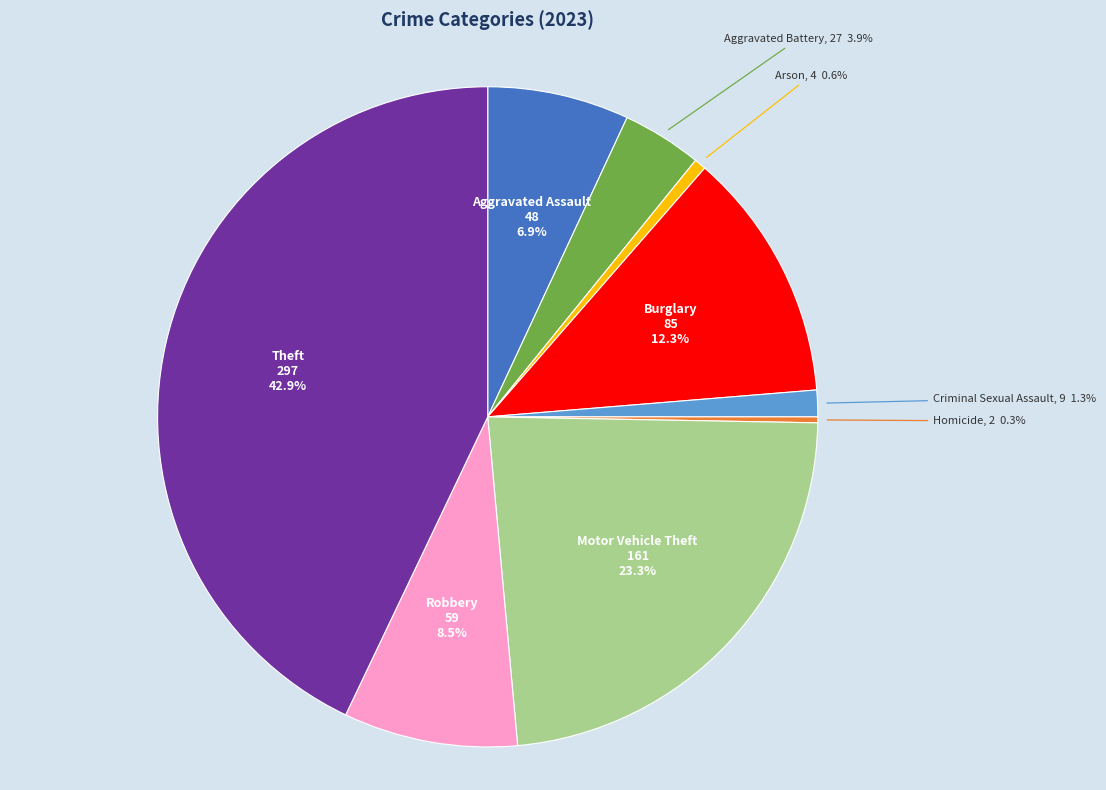

Does any single category account for the majority?

No